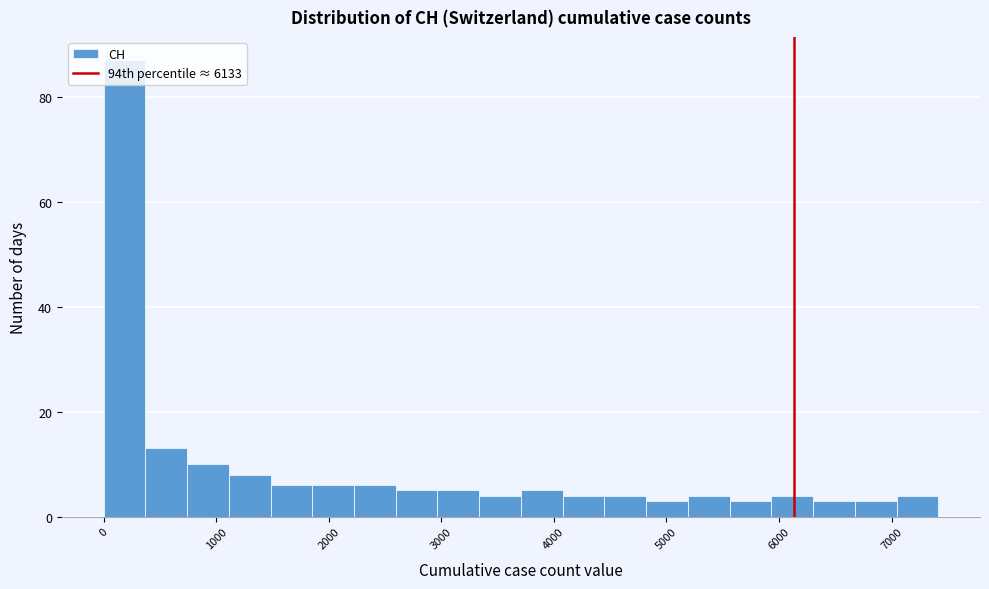

Around what value on the x-axis is the tallest bar? Give the approximate position of its centre, as read against the axis.

200